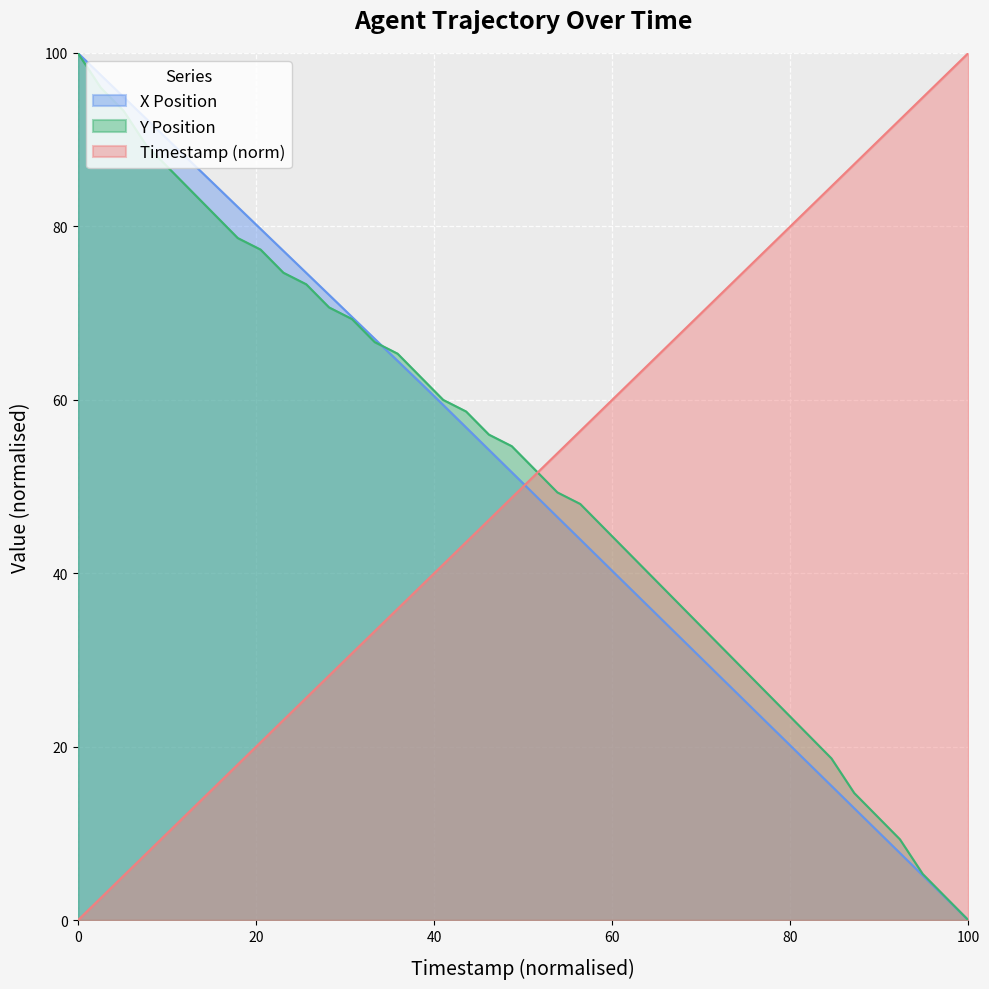

Rank the series at 90.3 from lowest to highest value.

X, Y, TIMESTAMP